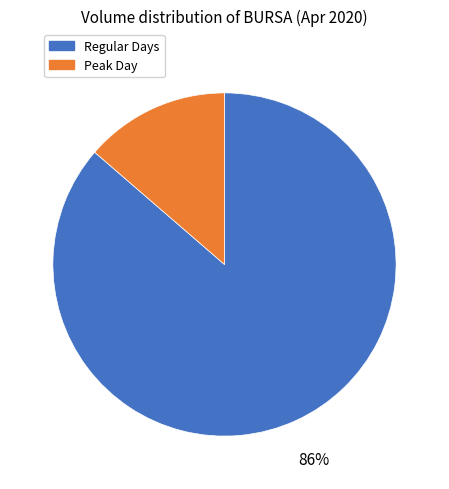

Rank the categories by value from highest to lowest.

Regular Days, Peak Day